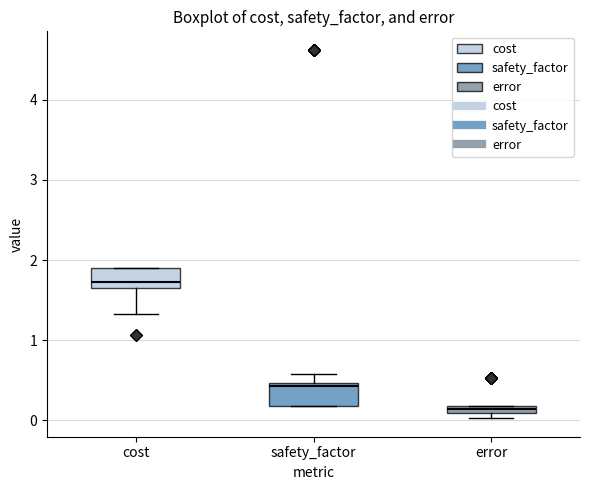

Which box's median line is the lowest?

error